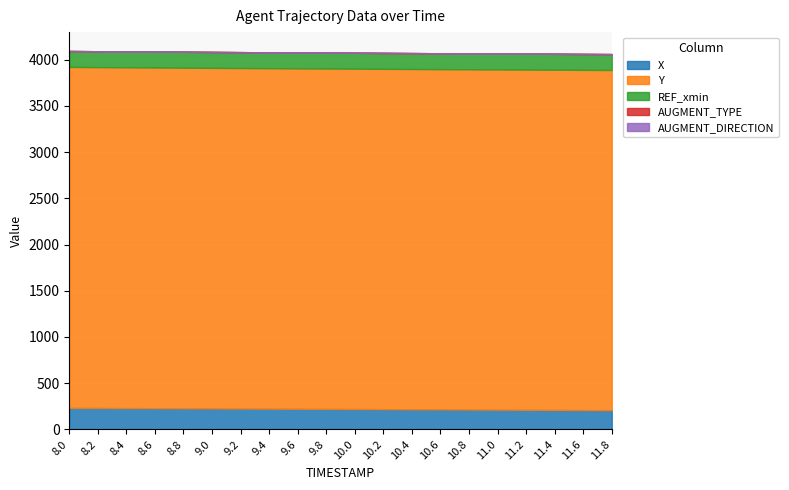

At which label does AUGMENT_DIRECTION reach its minimum?

8.0